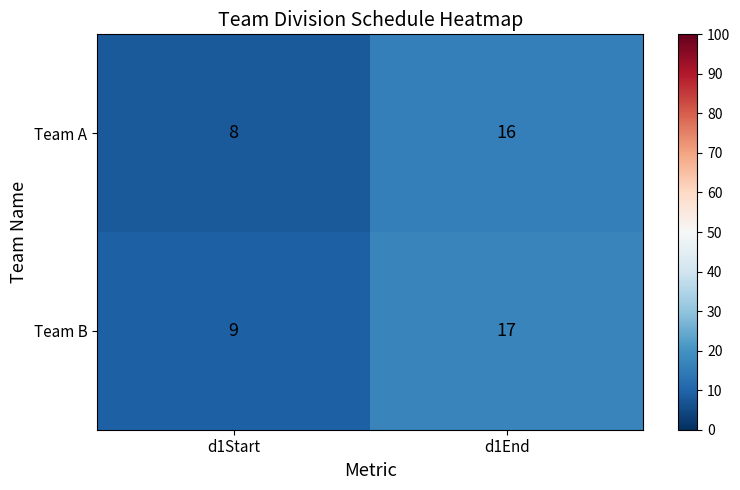

At which category does the chart reach its peak across all series?

d1End